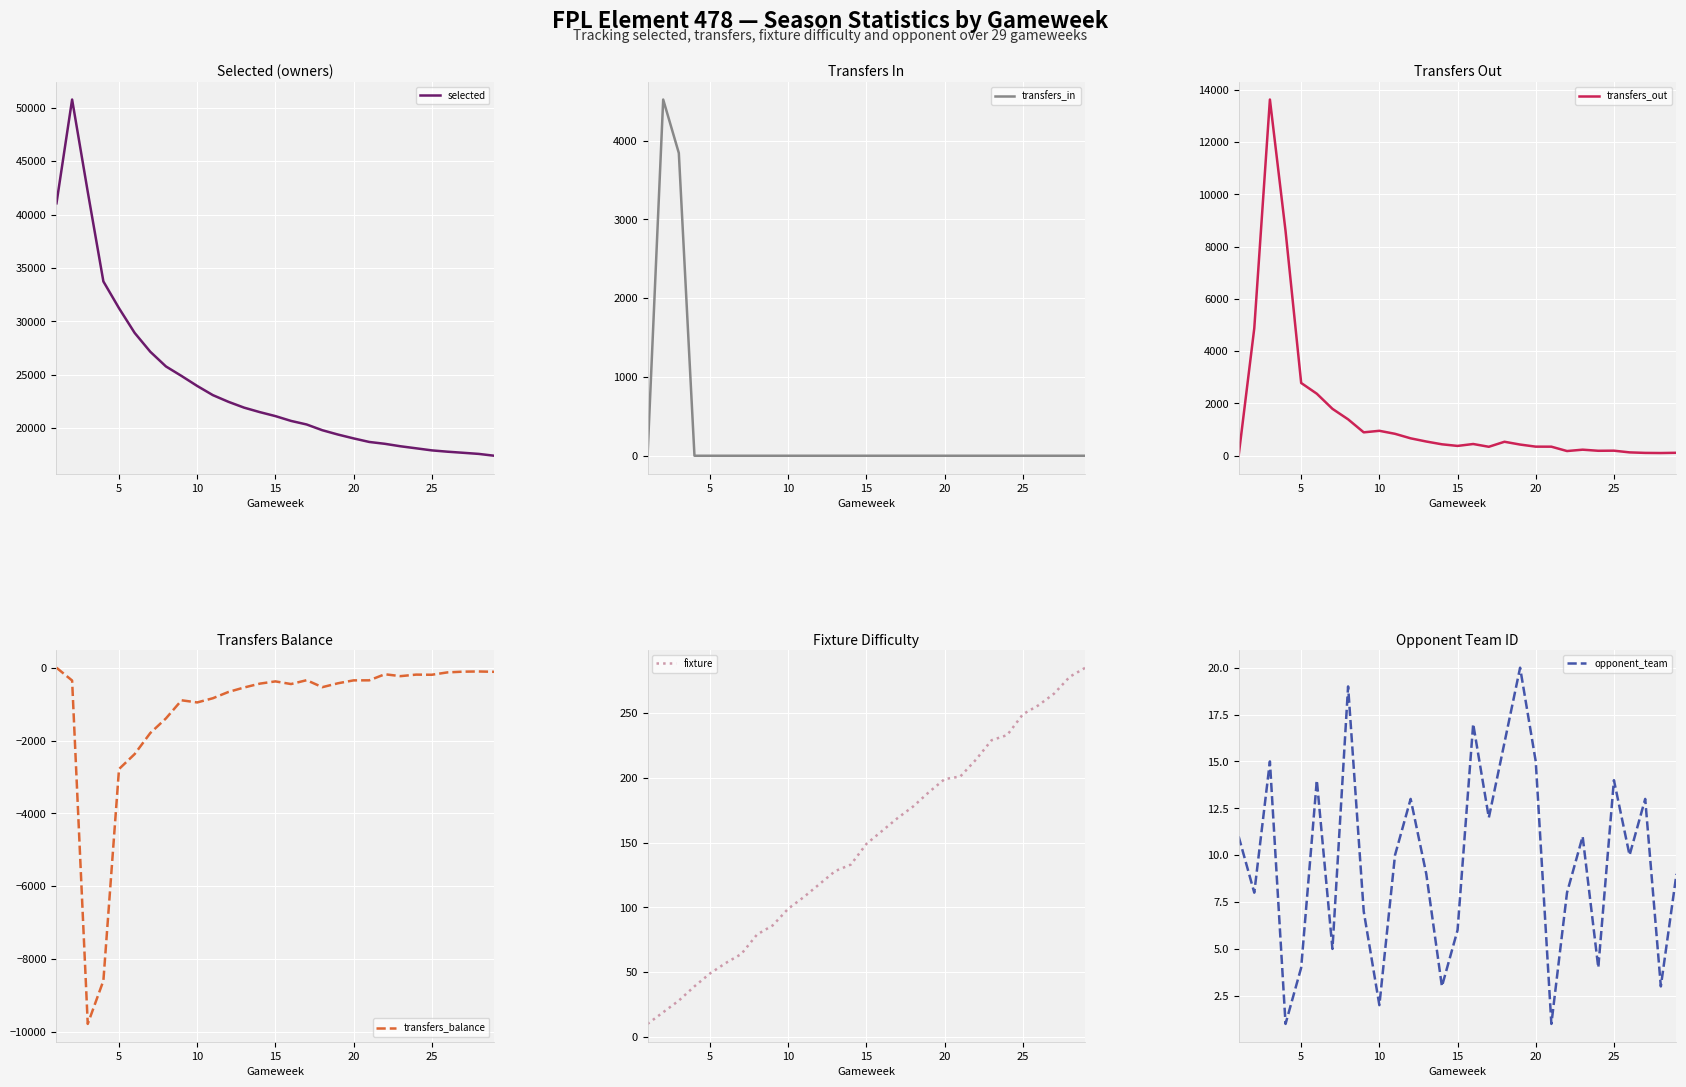

Reading right to left, what are all the values shown in this chart?

selected: 17415	17588	17693	17795	17918	18112	18302	18533	18707	19040	19400	19806	20342	20677	21127	21501	21918	22463	23091	23949	24883	25777	27152	28917	31227	33734	42128	50765	41050
transfers_in: 0	0	0	0	0	0	0	0	0	0	0	0	0	0	0	0	0	0	0	0	0	0	0	0	0	0	3841	4520	0
transfers_out: 113	104	109	129	194	190	232	180	347	348	428	535	343	449	376	438	544	666	839	954	895	1393	1794	2372	2783	8596	13623	4872	0
transfers_balance: -113	-104	-109	-129	-194	-190	-232	-180	-347	-348	-428	-535	-343	-449	-376	-438	-544	-666	-839	-954	-895	-1393	-1794	-2372	-2783	-8596	-9782	-352	0
fixture: 285	278	265	256	249	233	229	214	201	199	189	178	169	159	149	133	128	118	108	99	86	79	64	57	49	39	28	19	10
opponent_team: 9	3	13	10	14	4	11	8	1	15	20	16	12	17	6	3	9	13	10	2	7	19	5	14	4	1	15	8	11